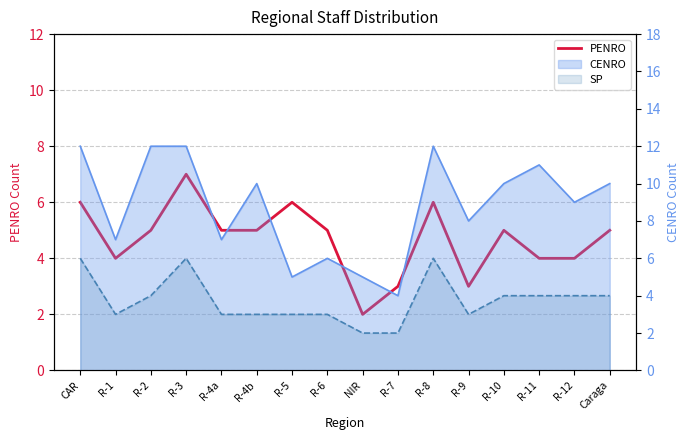

What is the maximum value shown in the chart?

7